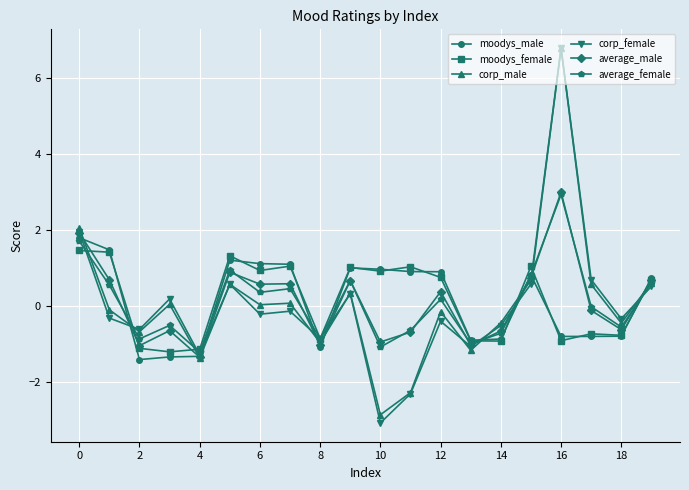

How many values in moodys_female are above zero?

11